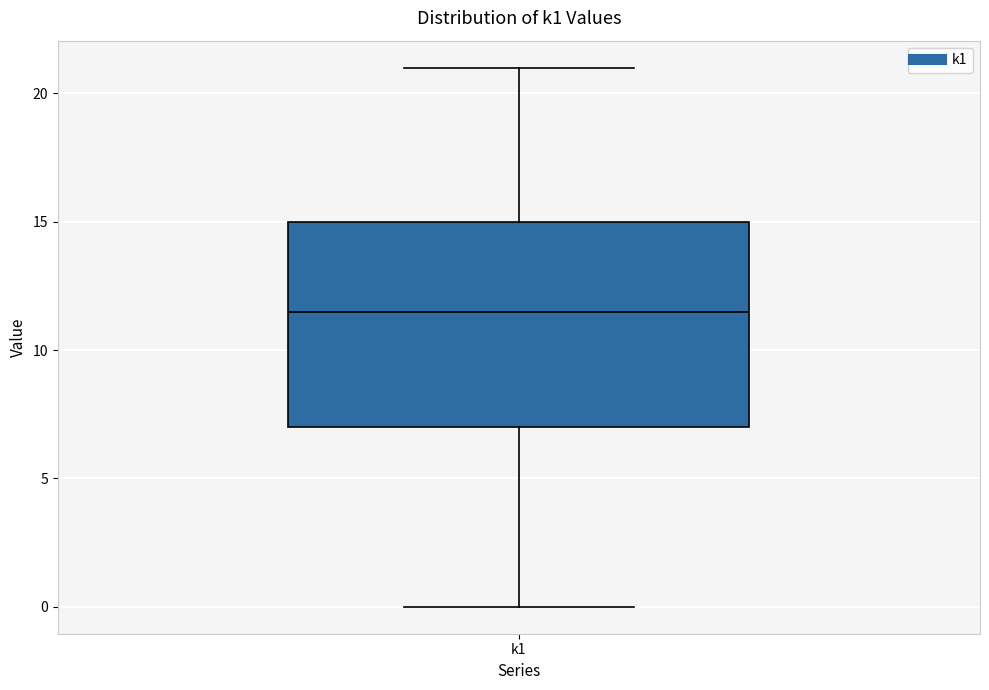

Read this box plot against the y-axis: the position of the median line, the range covered by the box, and the ends of both whiskers. The values are not printed on the chart, so give them approximately, as read against the axis.

median 11.5, box 7.0 to 15.0, whiskers 0.0 to 21.0